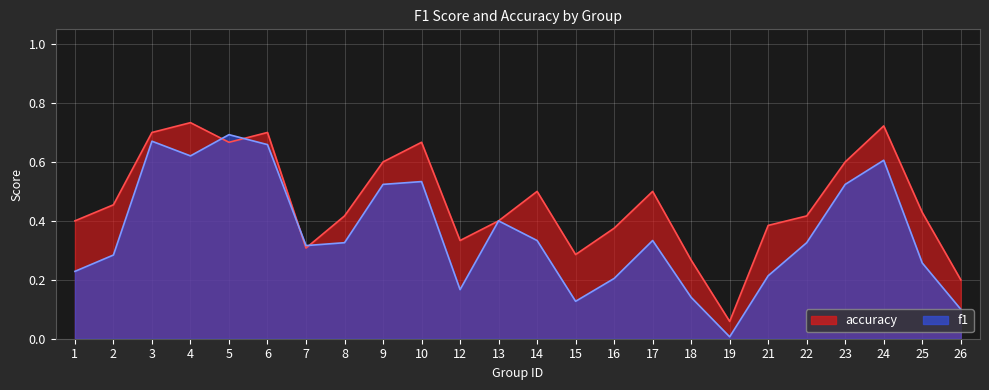

How many intersections are there between f1 and accuracy?

4